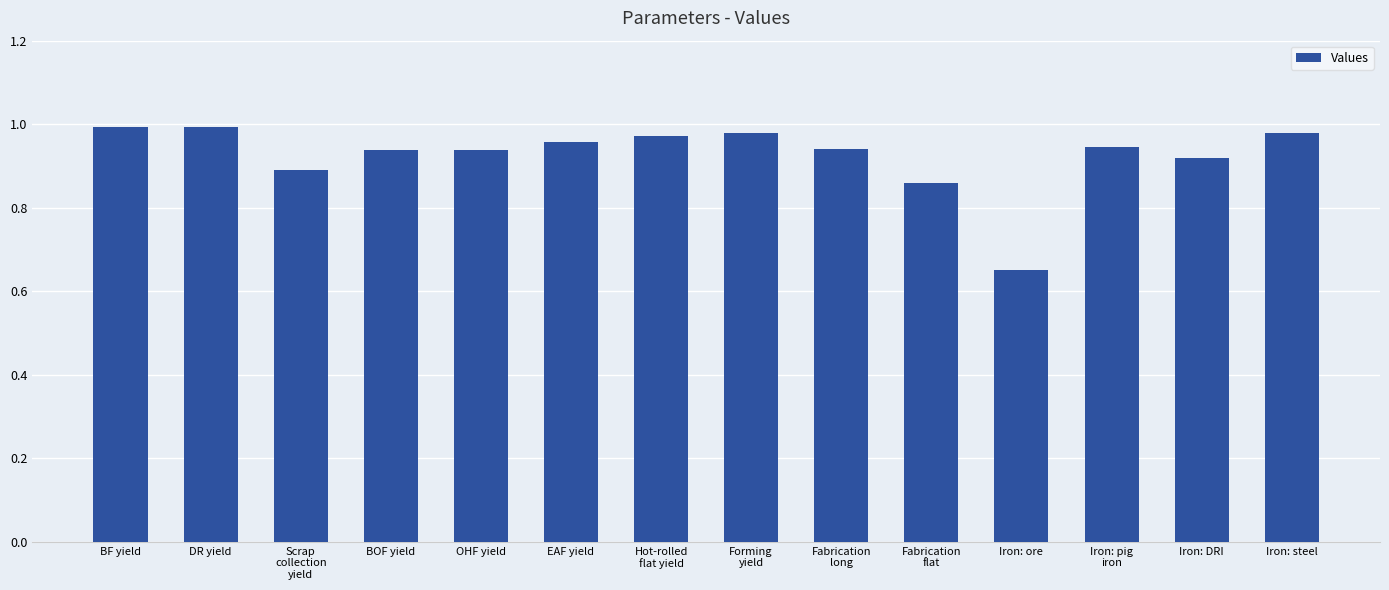

Does the chart contain any negative values?

No